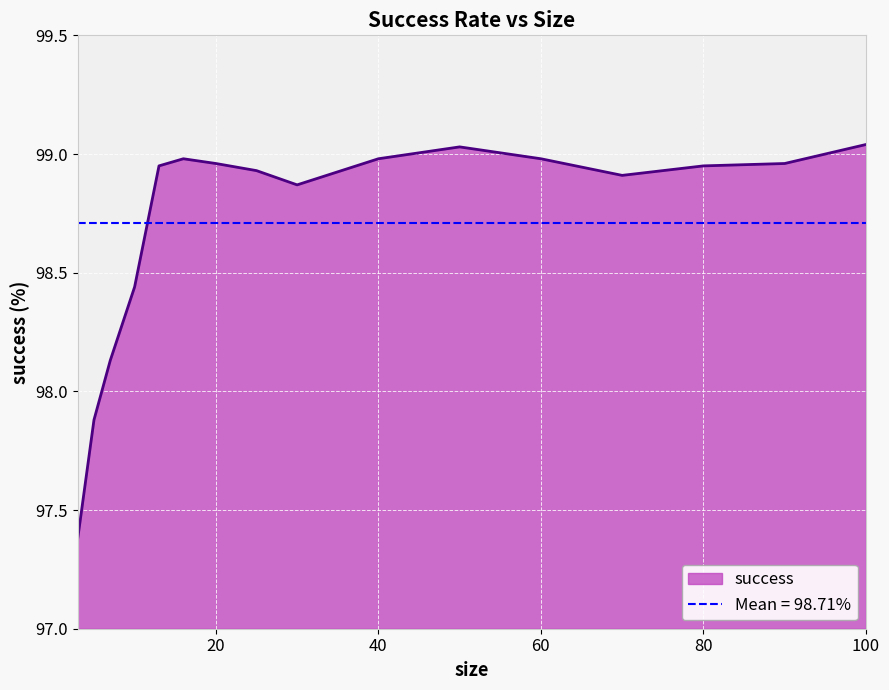

What is the sum of the values at 100 and 60?

198.0